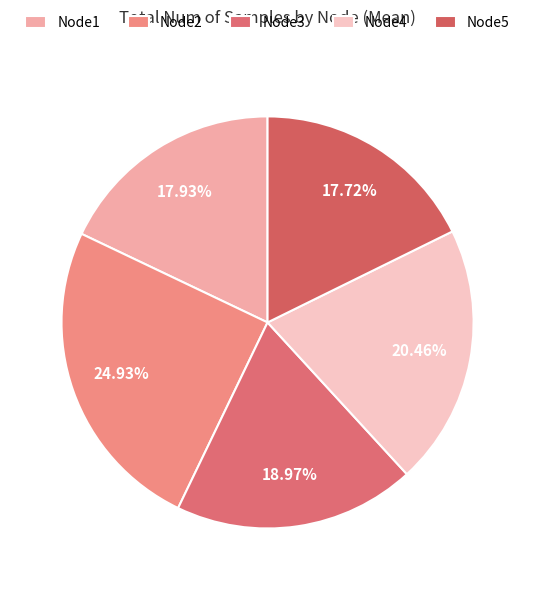

To the nearest percent, what is the average slice percentage?

20%